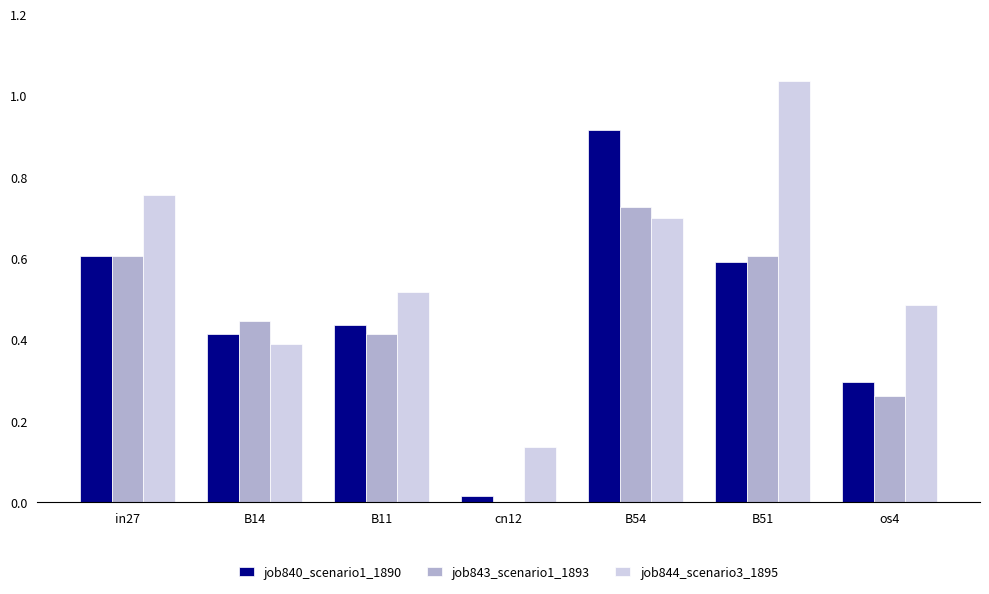

Between B11 and B51, which series saw the biggest shift?

job844_scenario3_1895